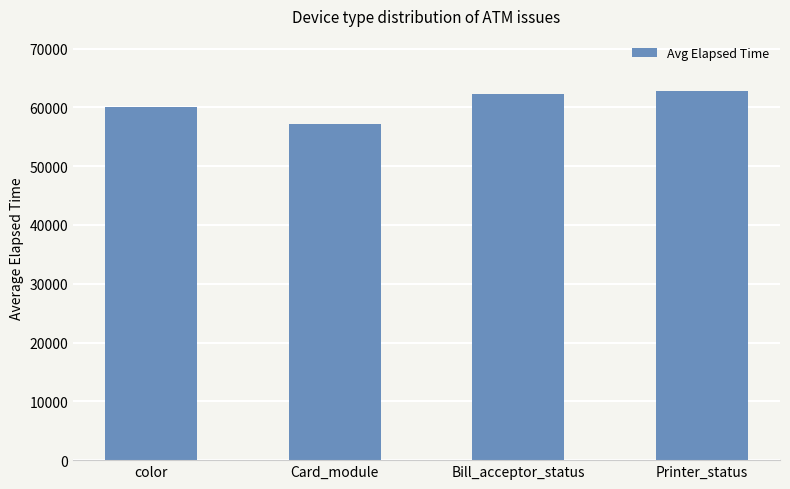

What is the difference between the values at Card_module and Printer_status?

5566